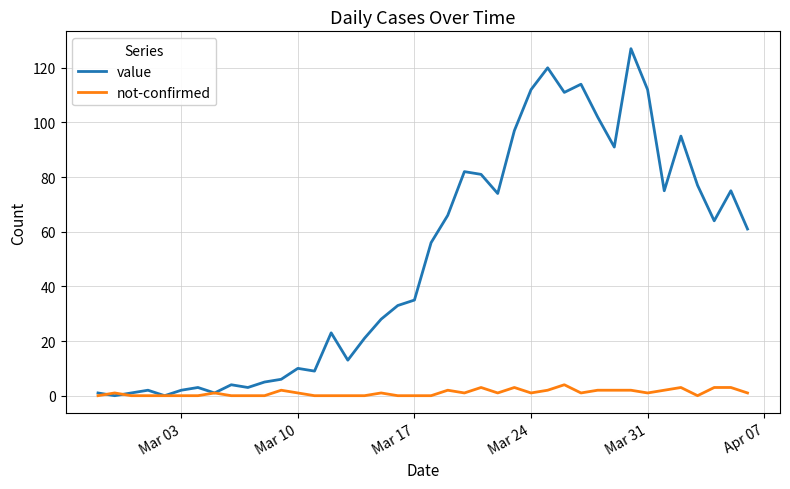

How many lines are shown in the chart?

2